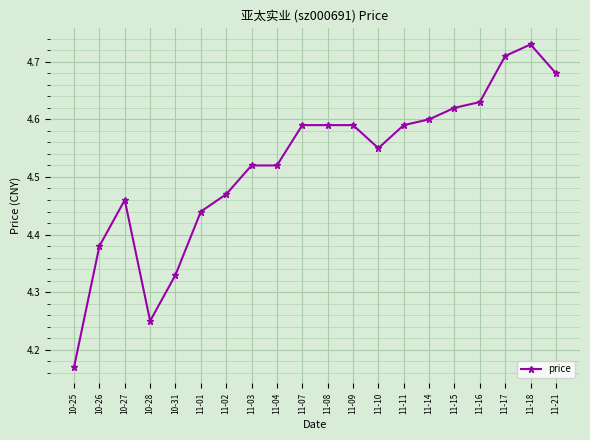

Which category has the highest value across all series?

11-18